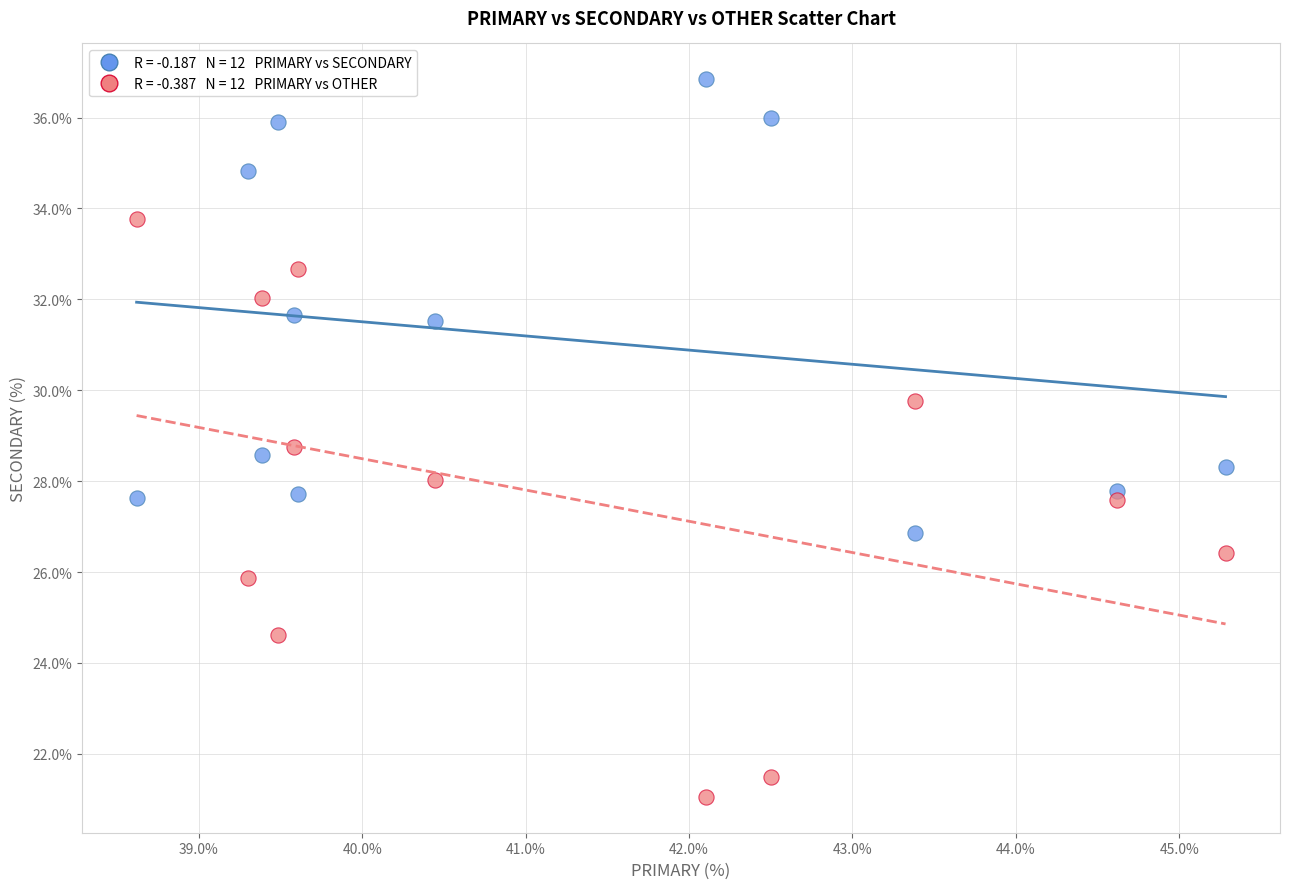

Across all data points, what is the range of Y values (max minus min)?

15.8